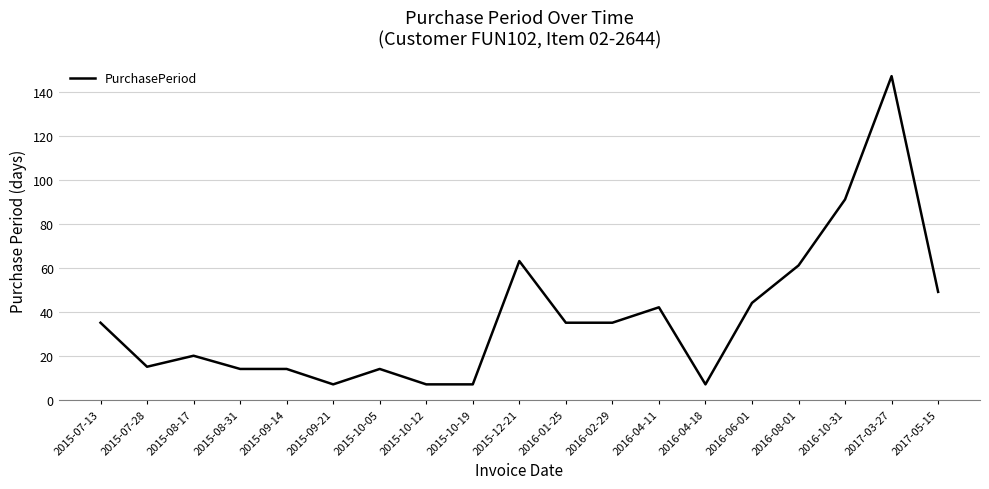

What is the maximum value shown in the chart?

147